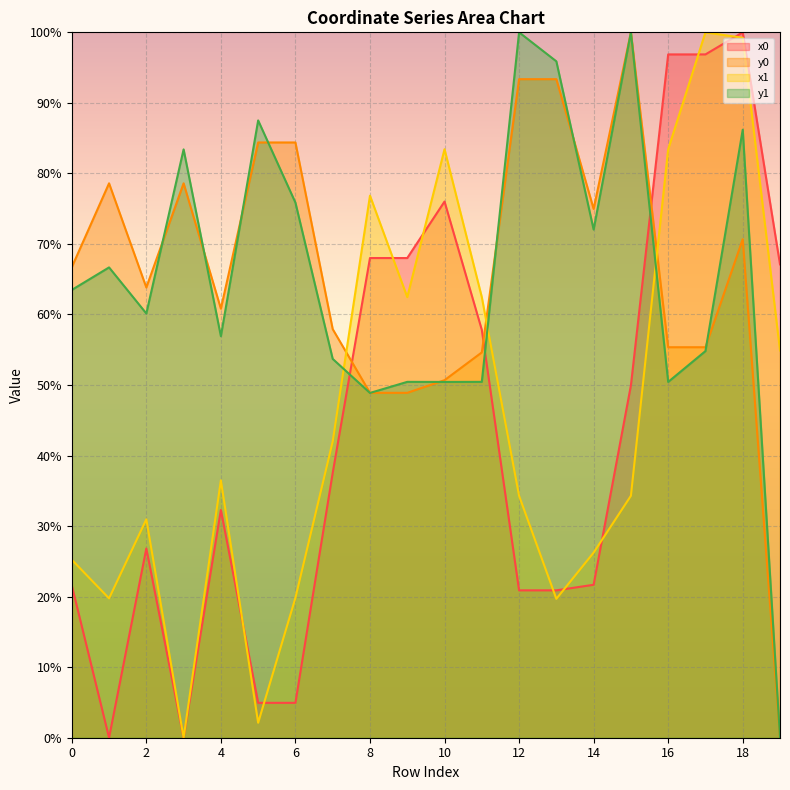

Which series has the largest range (max minus min)?

x0